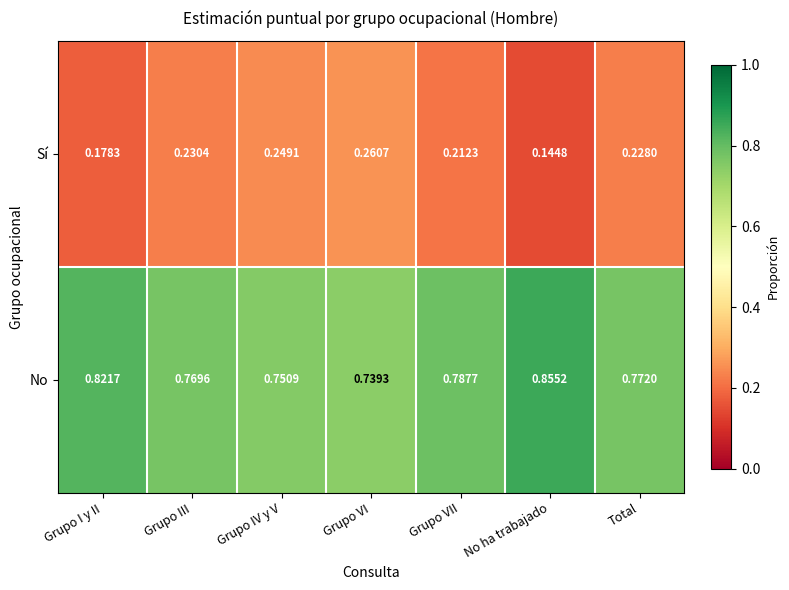

Which label corresponds to the smallest value in the chart?

No ha trabajado